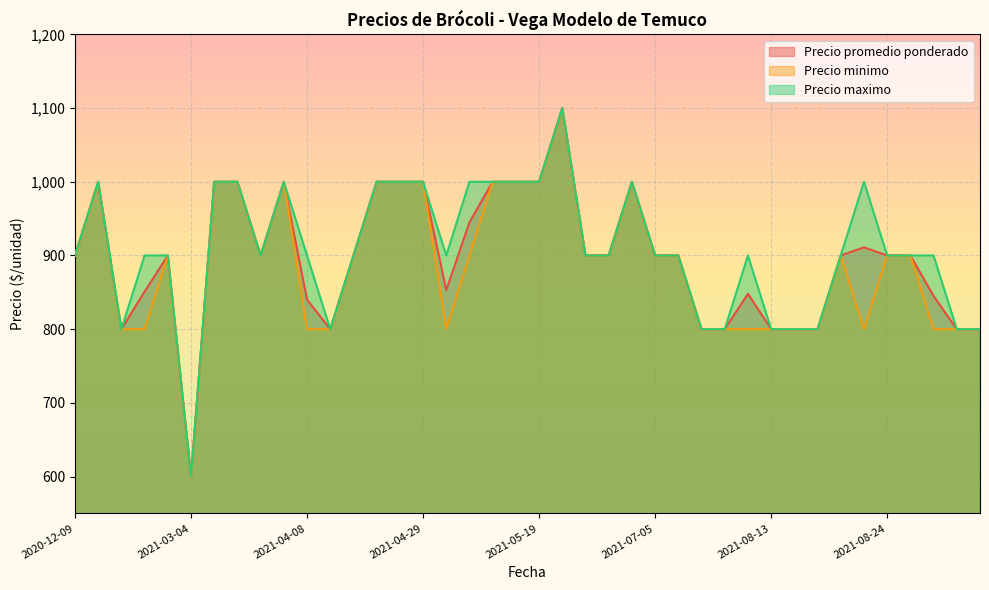

What is the smallest value displayed?

600